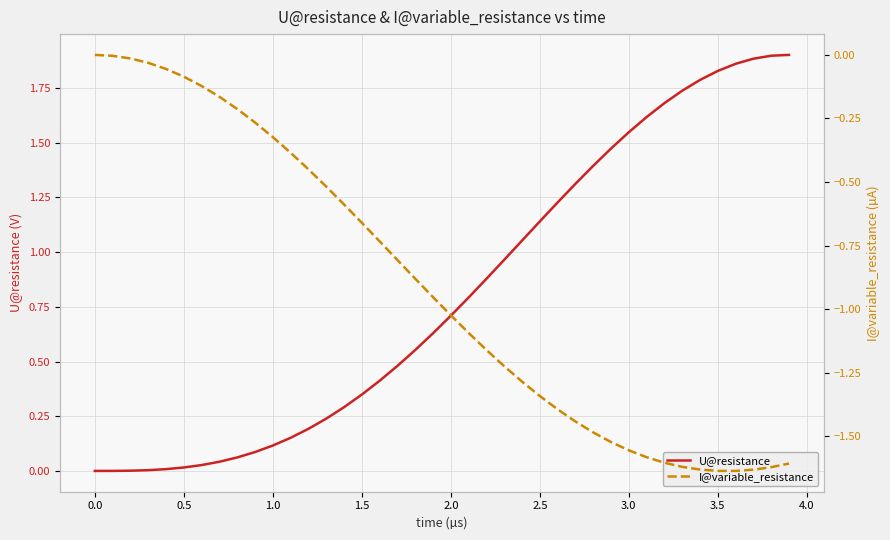

What is the difference between the second highest and second lowest values in the U@resistance series?

1.9